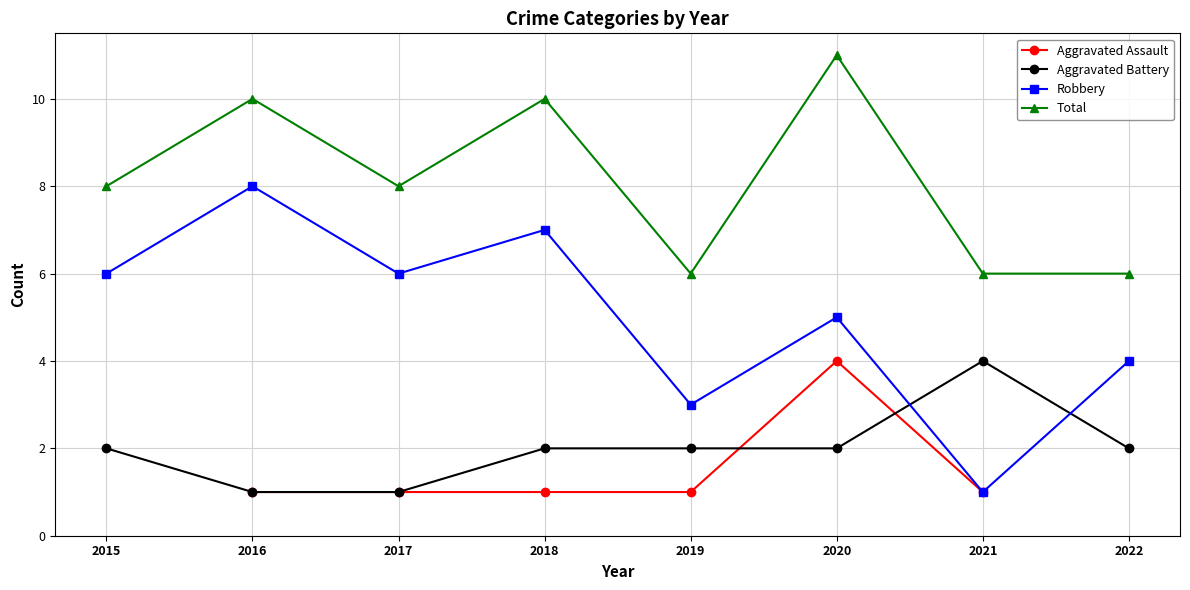

What is the value of the Robbery point at the 5th from the left?

3